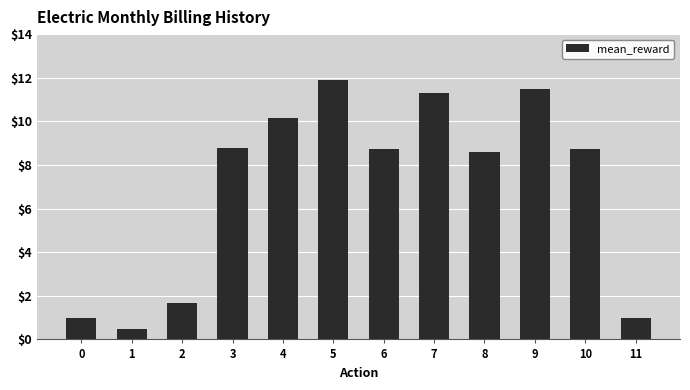

What is the greatest value displayed?

11.9